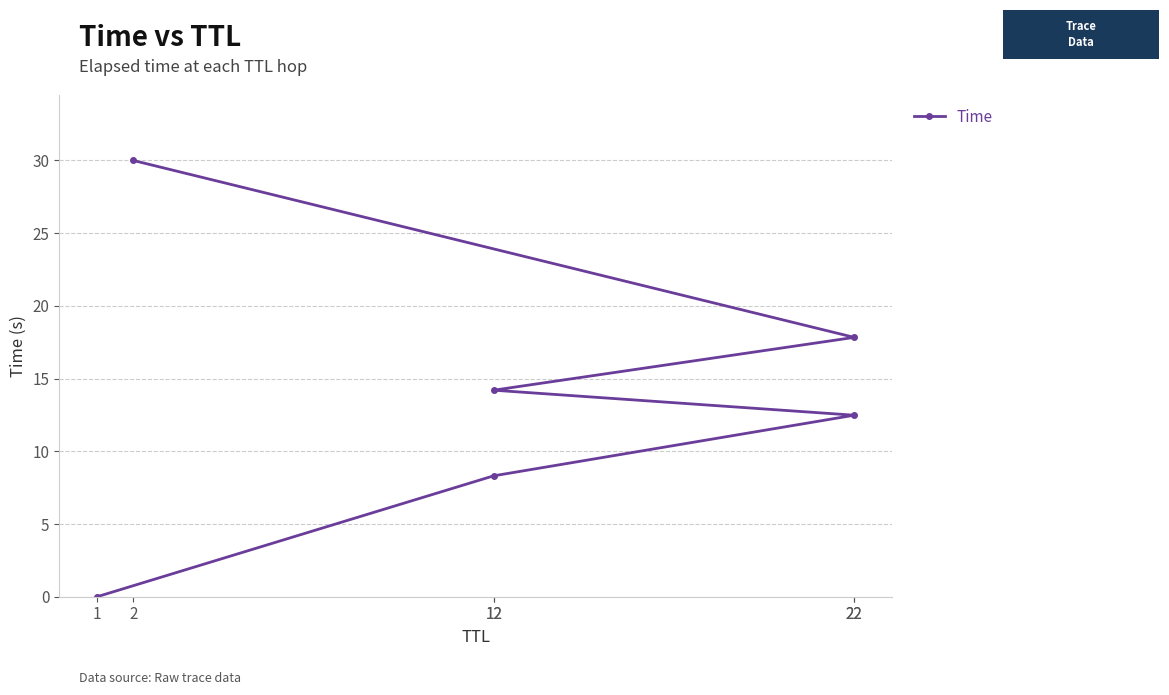

The value at 1 is 0.0. True or false?

True